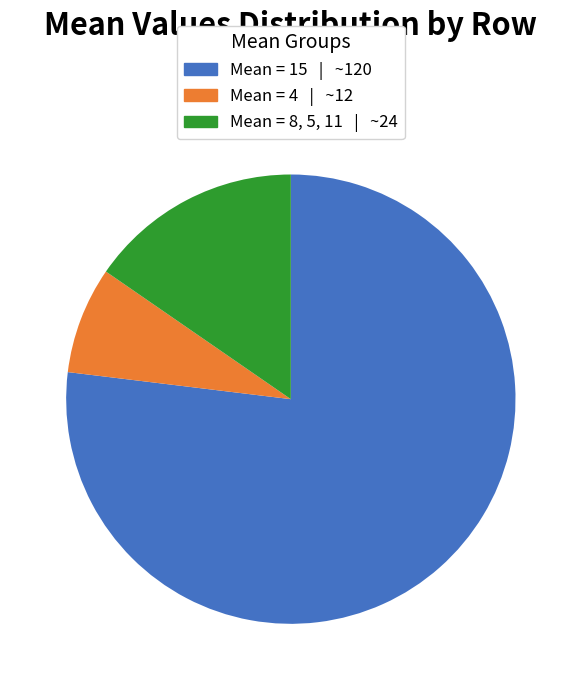

Is there any slice that represents more than half of the pie?

Yes